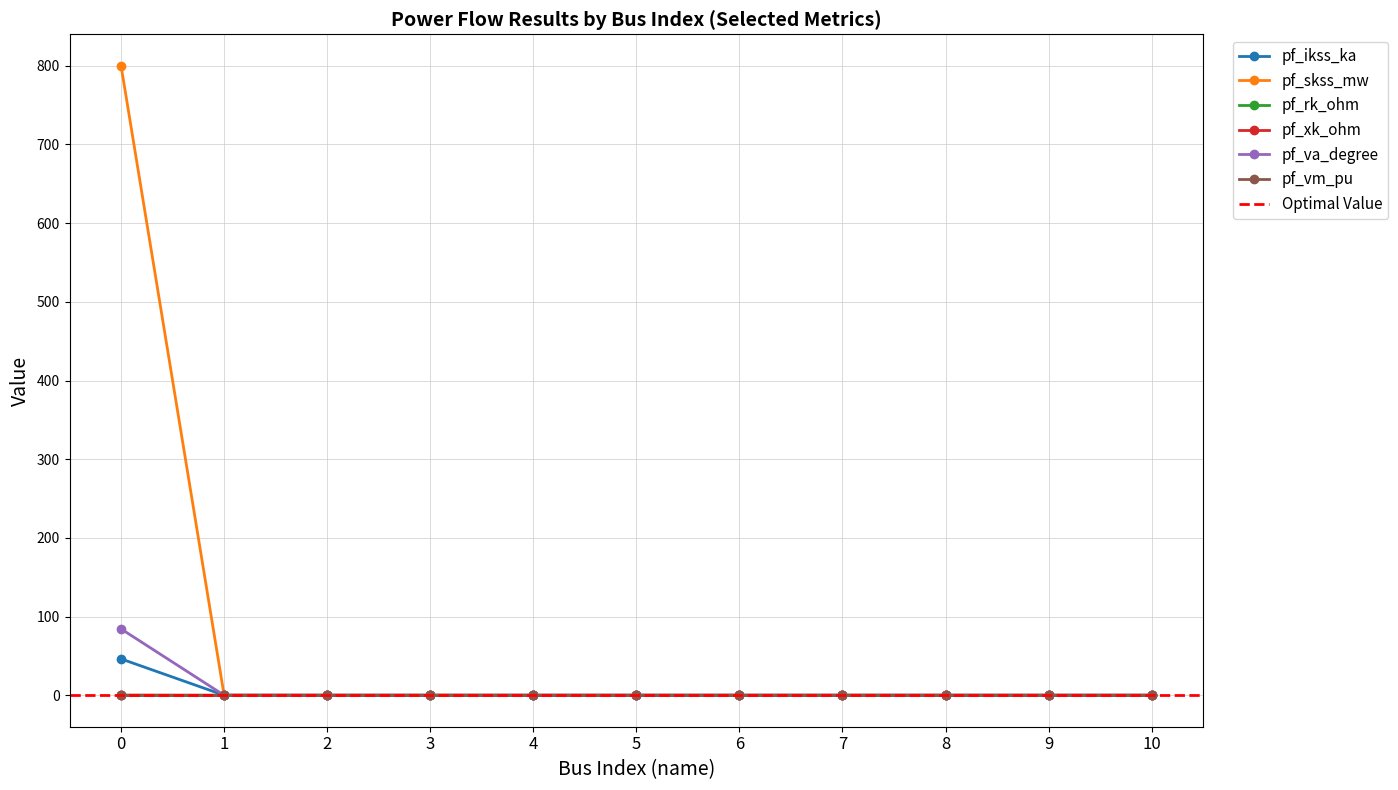

Where is pf_va_degree nearest to the value 42?

1